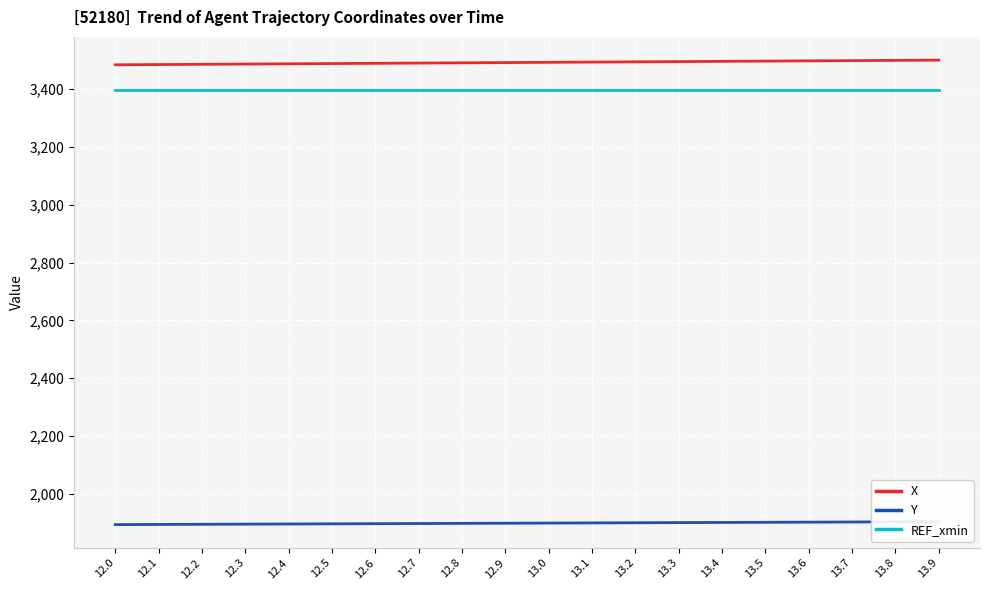

True or false: REF_xmin has a value of 1965.1 at 13.2.

False